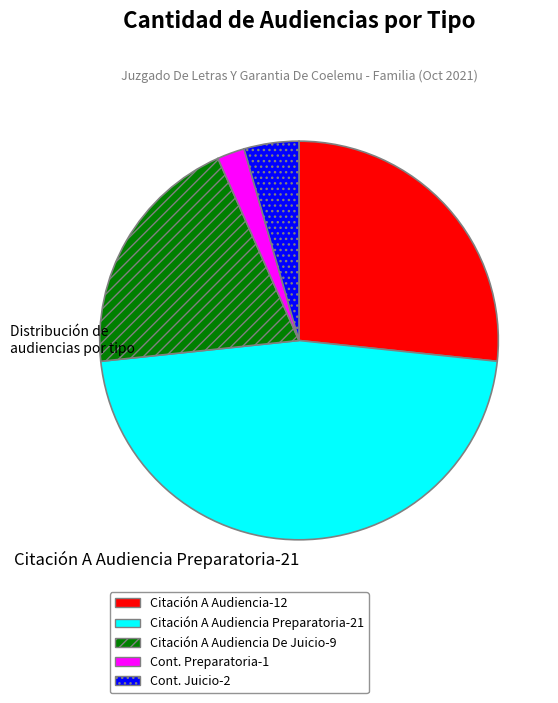

Between Cont. Preparatoria-1 and Citación A Audiencia De Juicio-9, which is larger?

Citación A Audiencia De Juicio-9